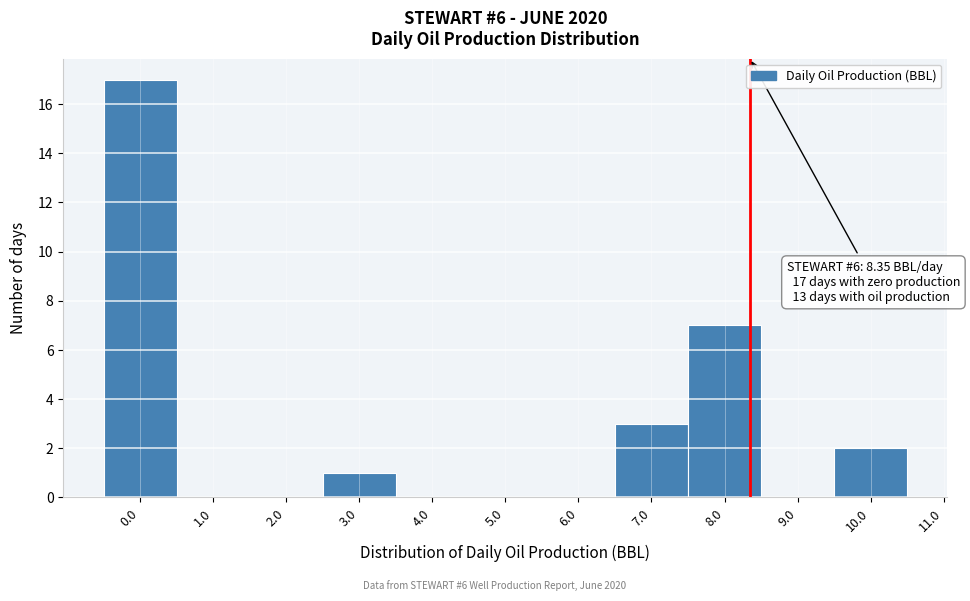

Over which range of the x-axis is the bar tallest?

-0.5 to 0.5